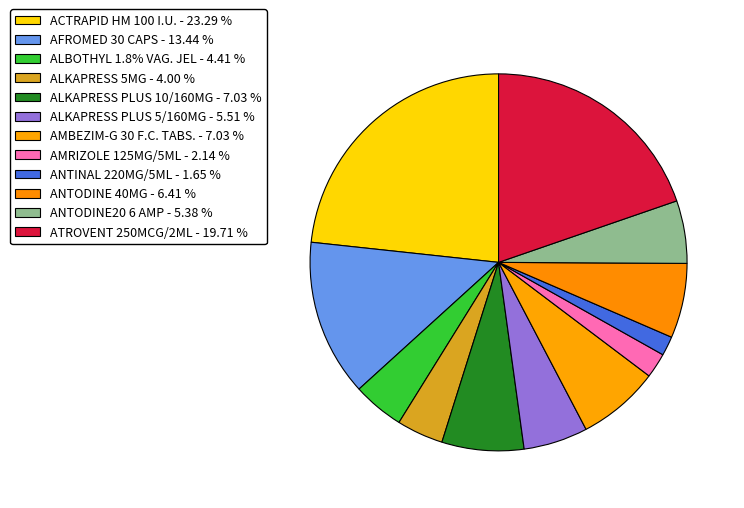

To the nearest percent, what is the combined percentage of ALBOTHYL 1.8% VAG. JEL and ALKAPRESS PLUS 5/160MG?

10%